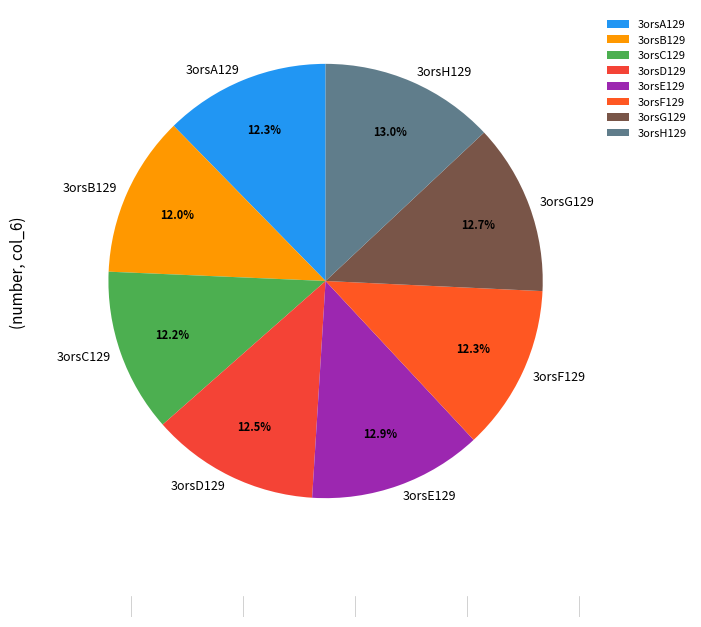

What percentage is NOT represented by 3orsB129?

88.0%